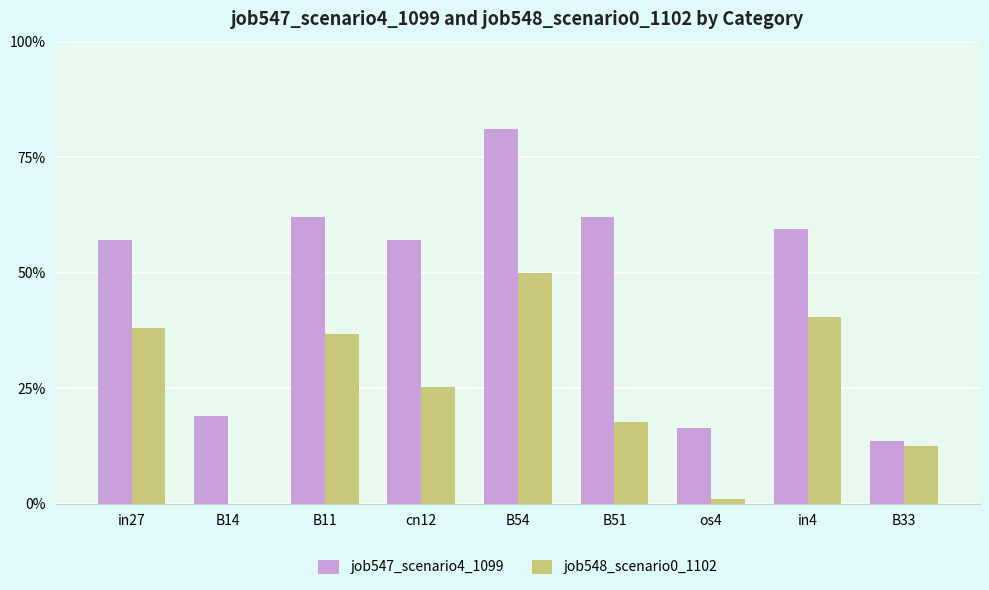

Are the bars horizontal?

No